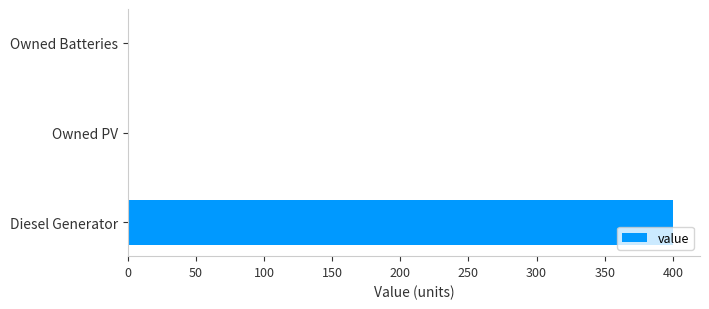

What is the greatest value displayed?

400